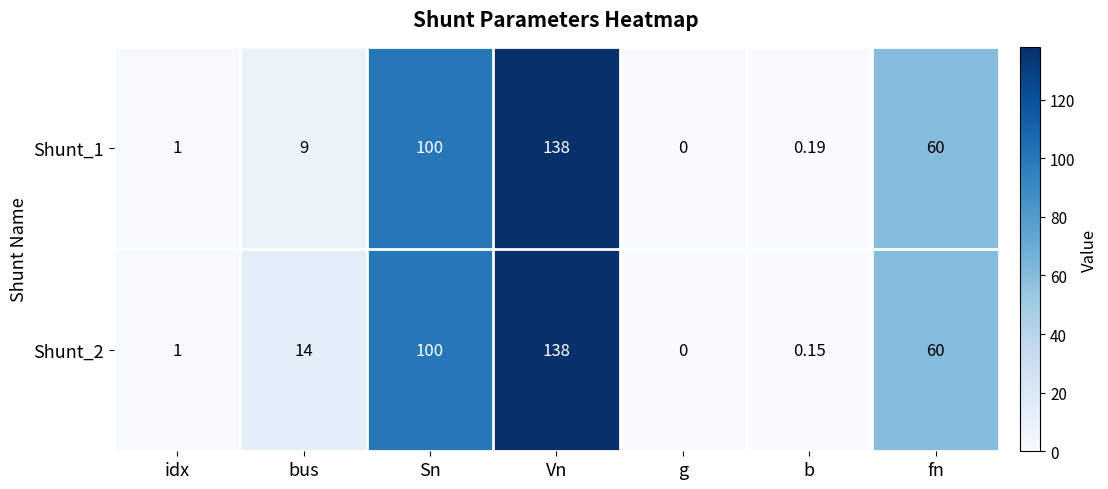

Where is Shunt_1 nearest to the value 69?

fn